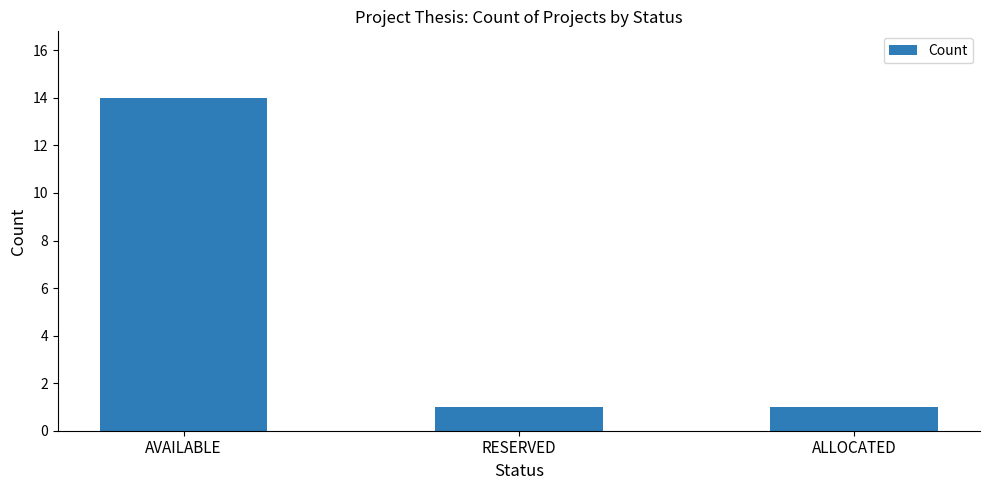

What is the change in value from AVAILABLE to ALLOCATED?

-13